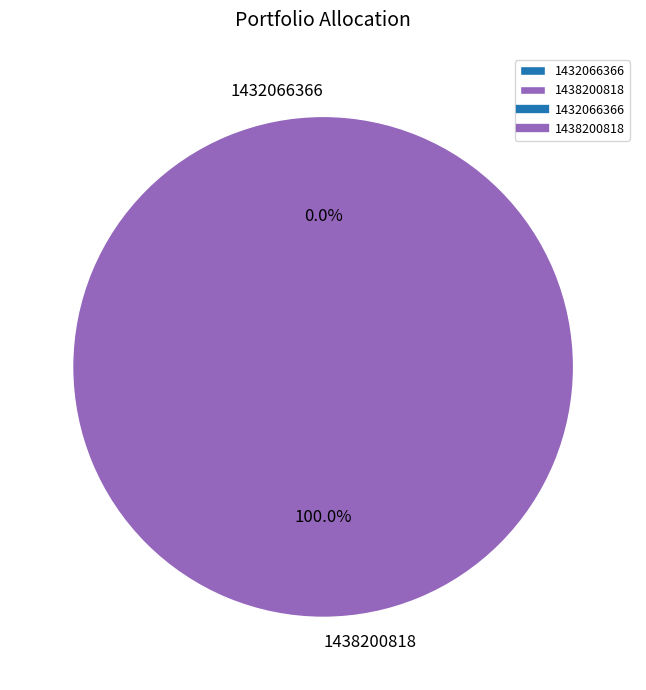

Which slice is the largest?

1438200818